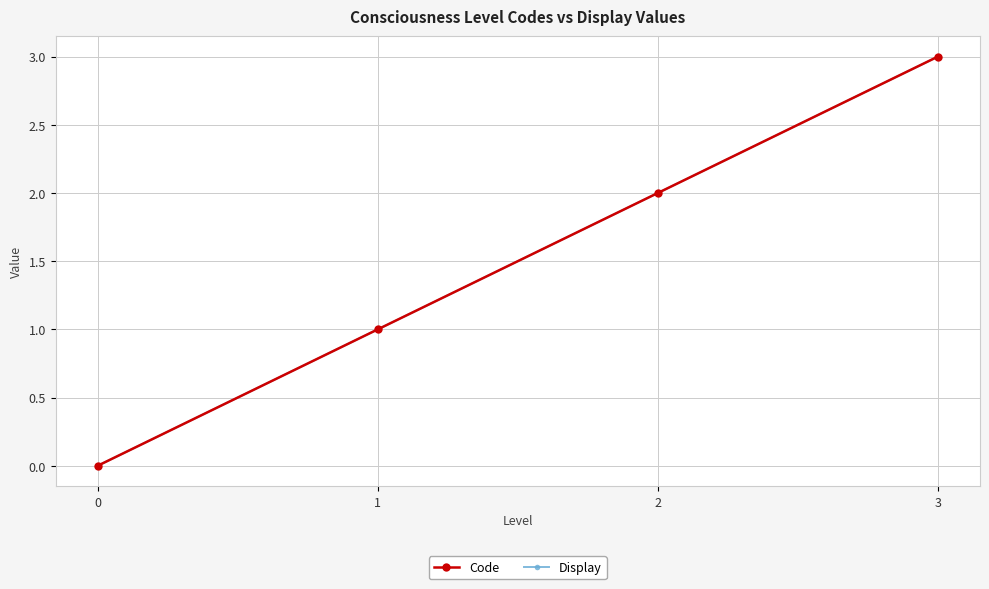

True or false: Code has more than 0 interior local peaks.

False